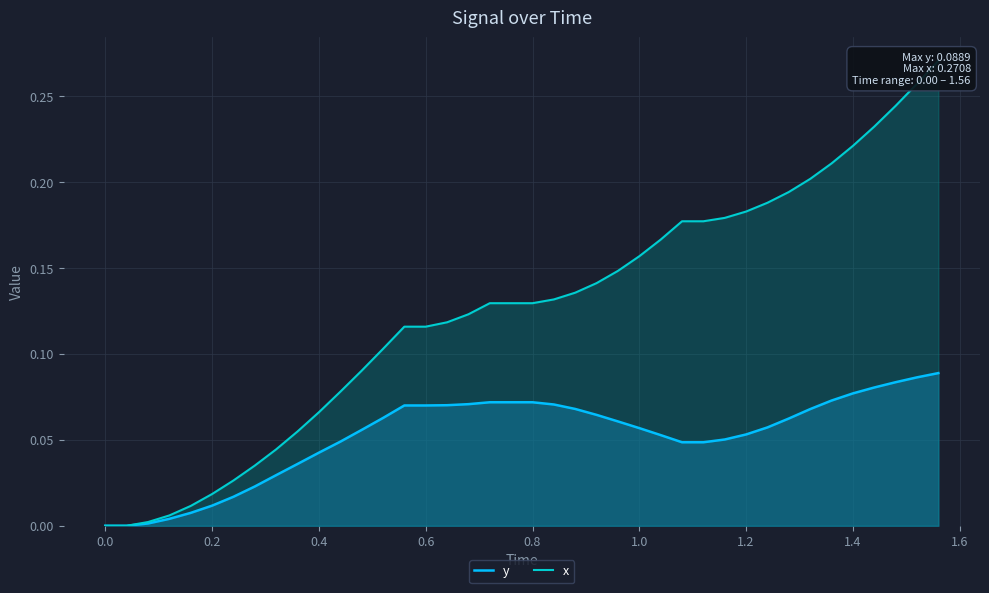

True or false: y has more than 0 points higher than both neighbors.

False